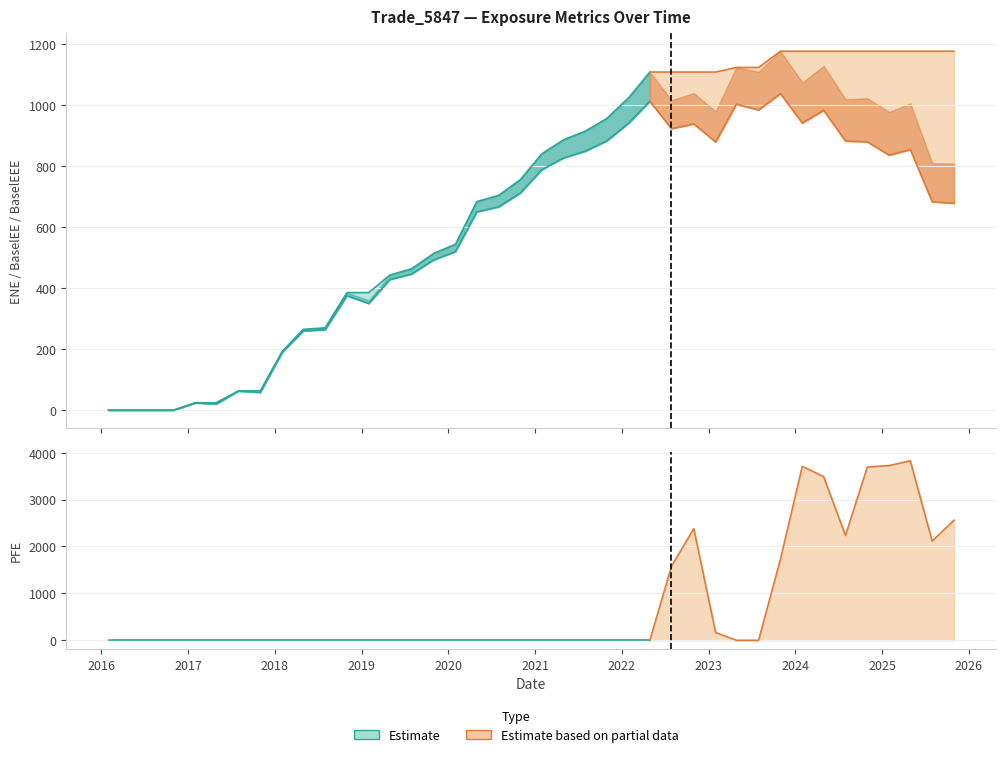

What is the difference between the highest and lowest values at 2018-04-30?

265.1